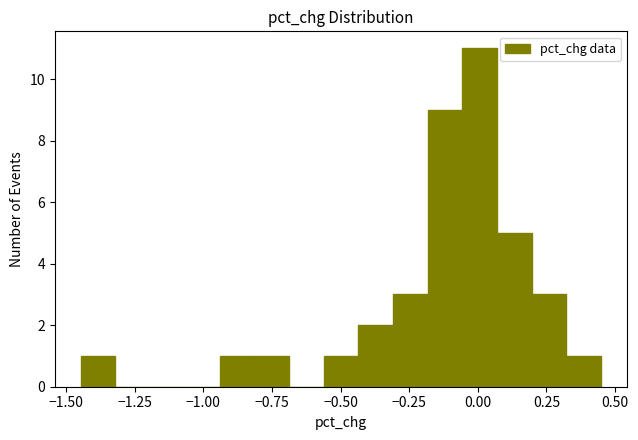

Around what value on the x-axis is the tallest bar? Give the approximate position of its centre, as read against the axis.

0.00